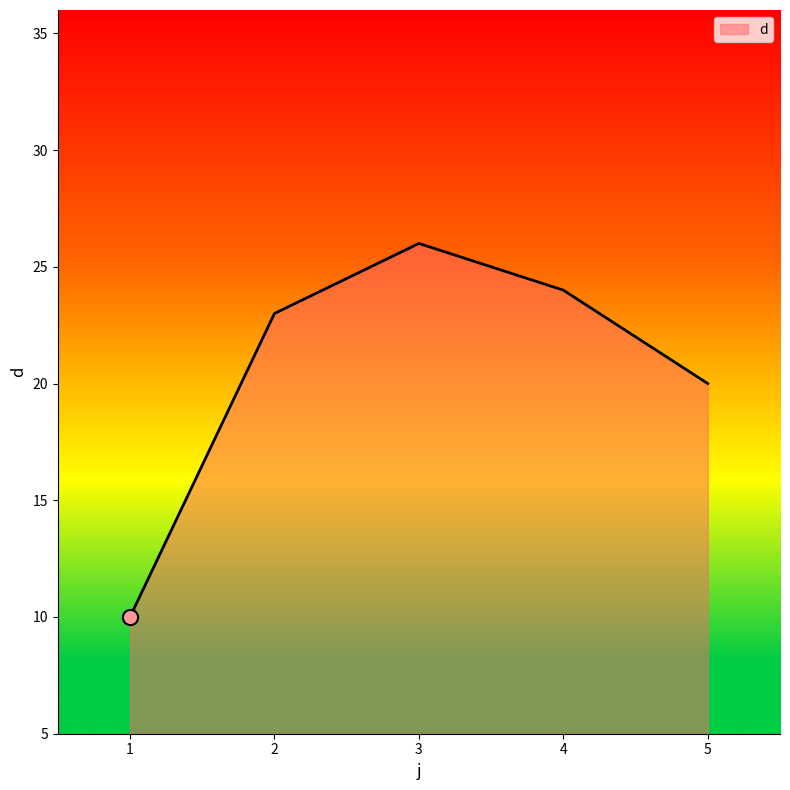

What is the change in value from 3 to 5?

-6